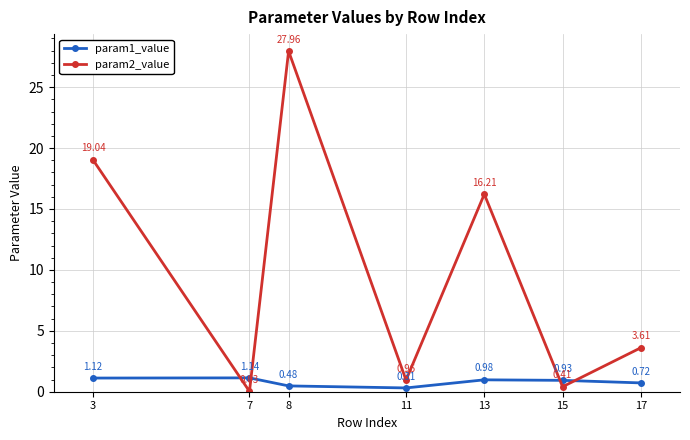

Which series has the largest range (max minus min)?

param2_value